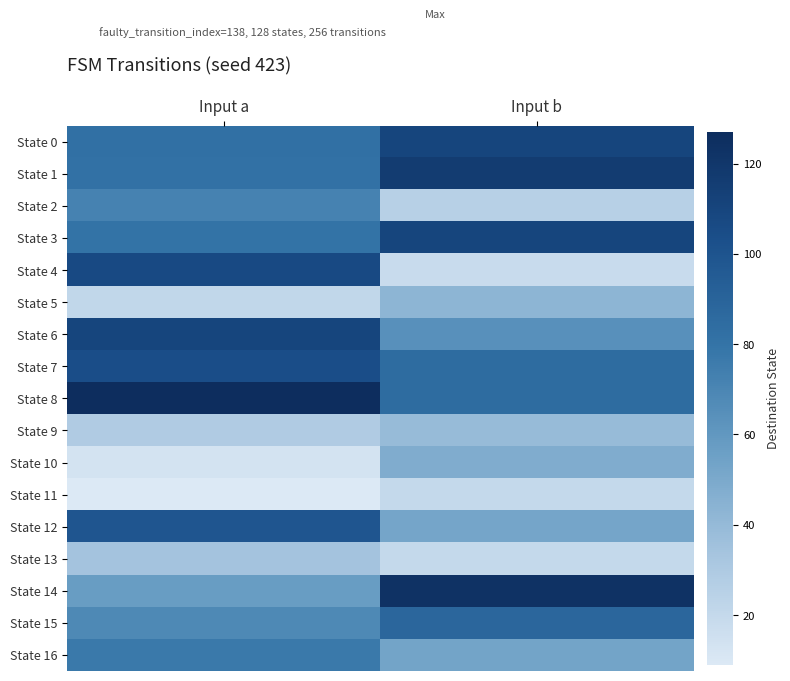

At how many categories does at least one series exceed 20?

2